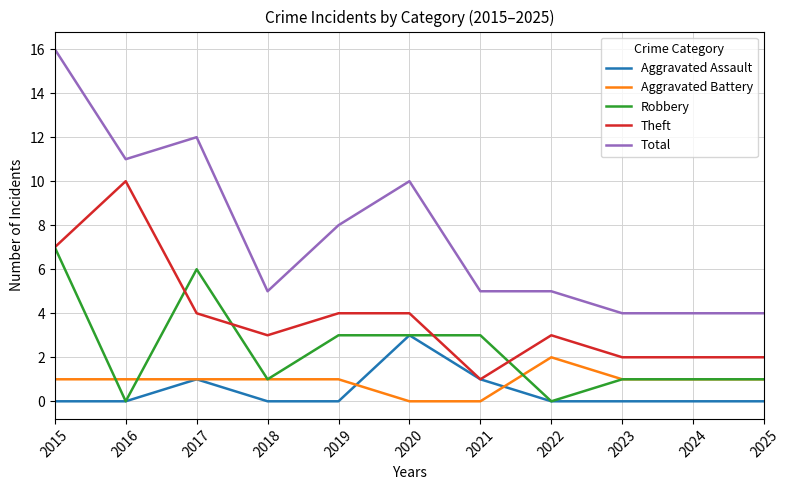

Where does the Total series first go above 5?

2015